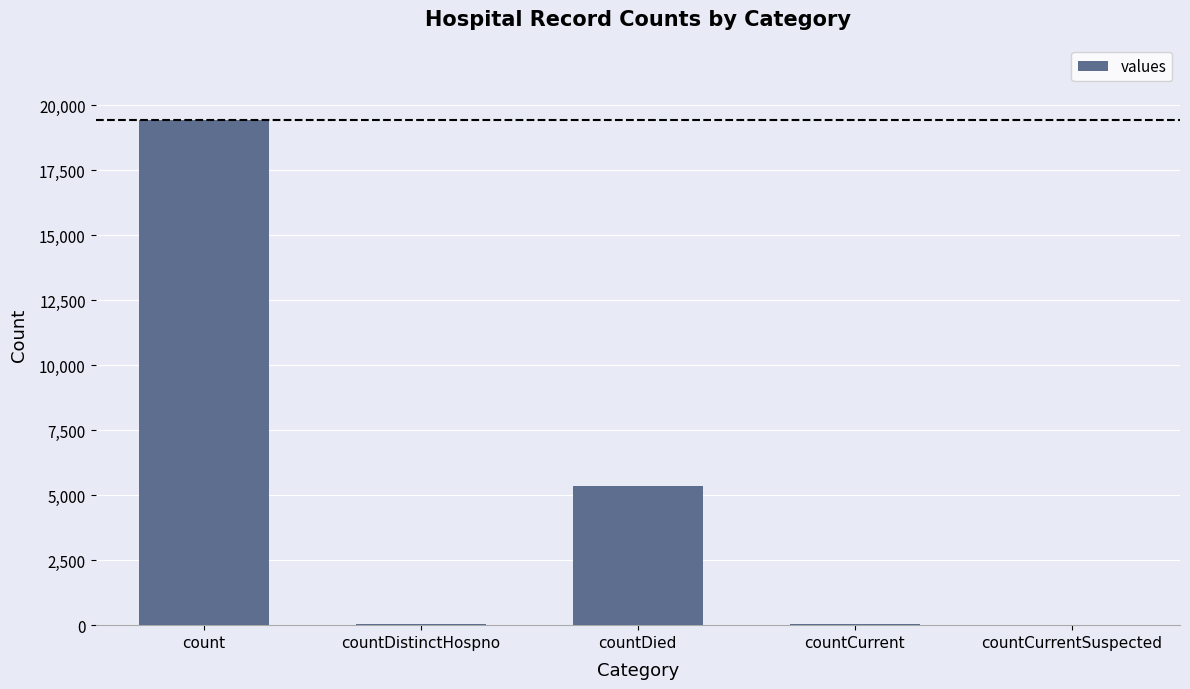

Where is the data nearest to the value 9710?

countDied